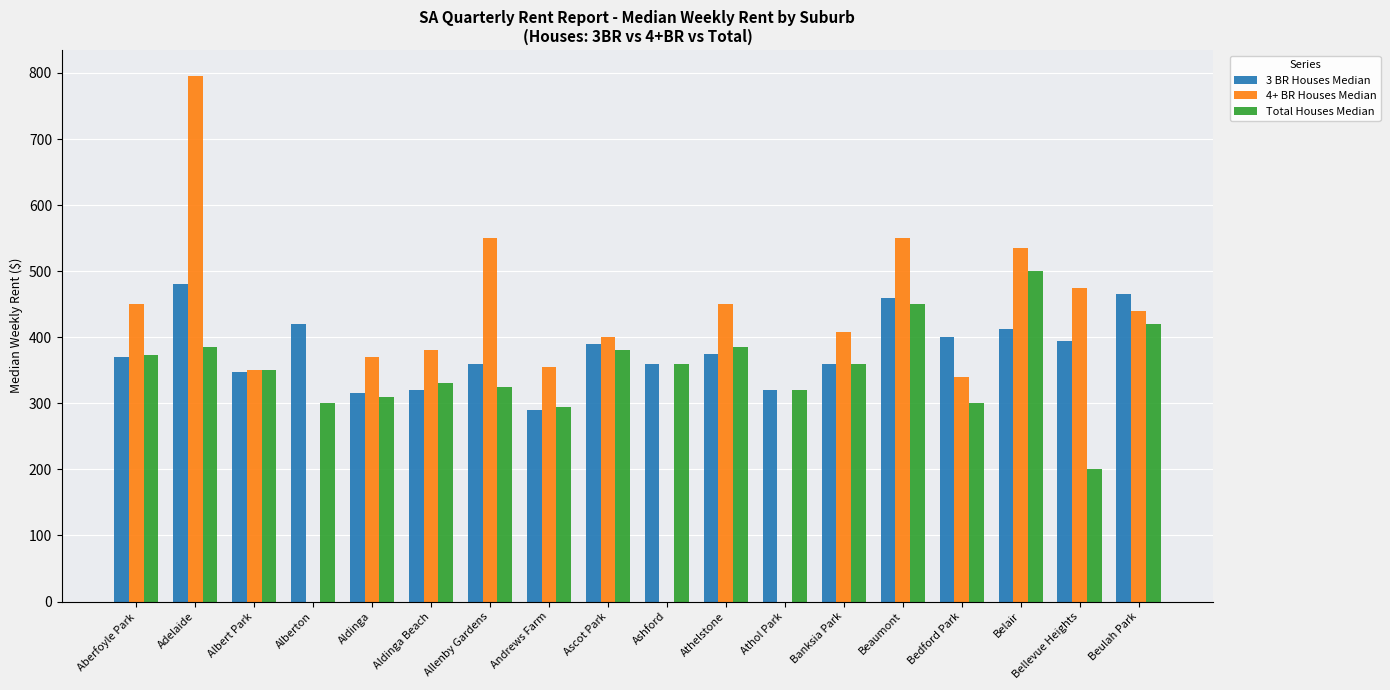

What is the sum of all 3 BR Houses Median values?

6840.0